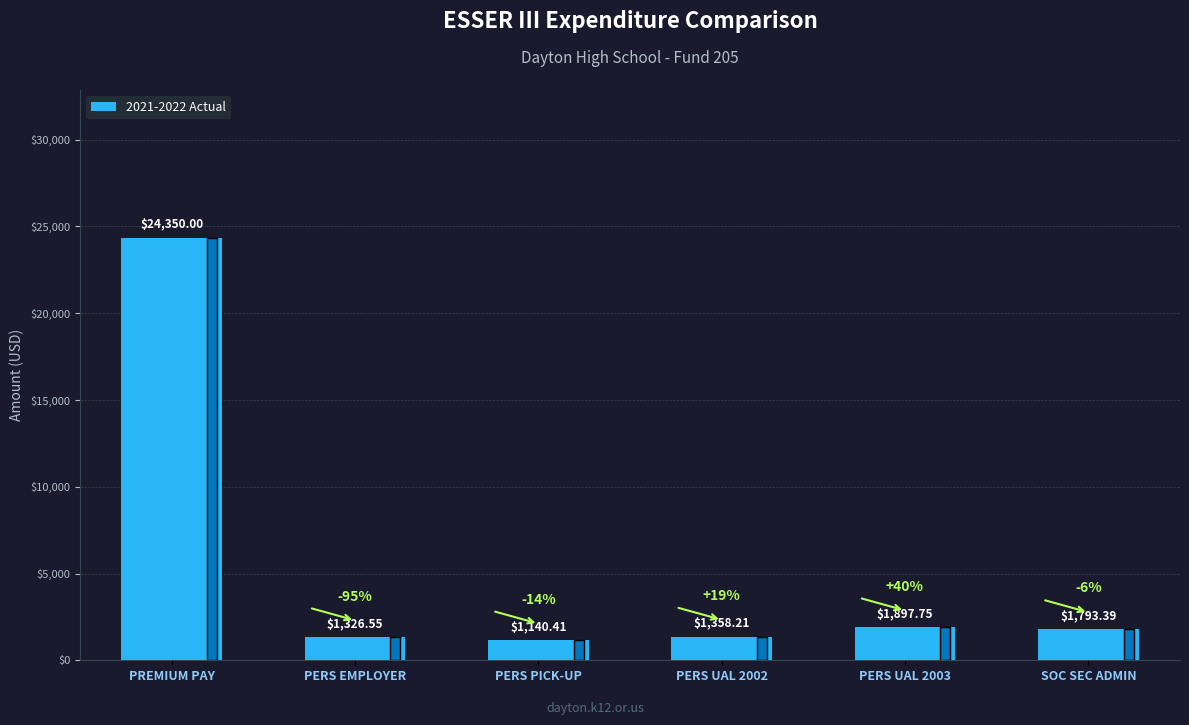

The chart shows a value of 24350.0 at PREMIUM PAY. True or false?

True